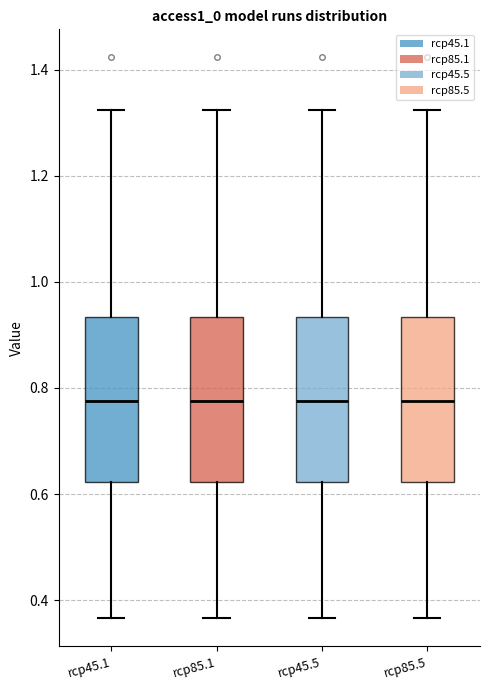

Where does the lower whisker of the box for rcp85.5 end on the y-axis? The values are not printed on the chart, so give them approximately, as read against the axis.

0.36